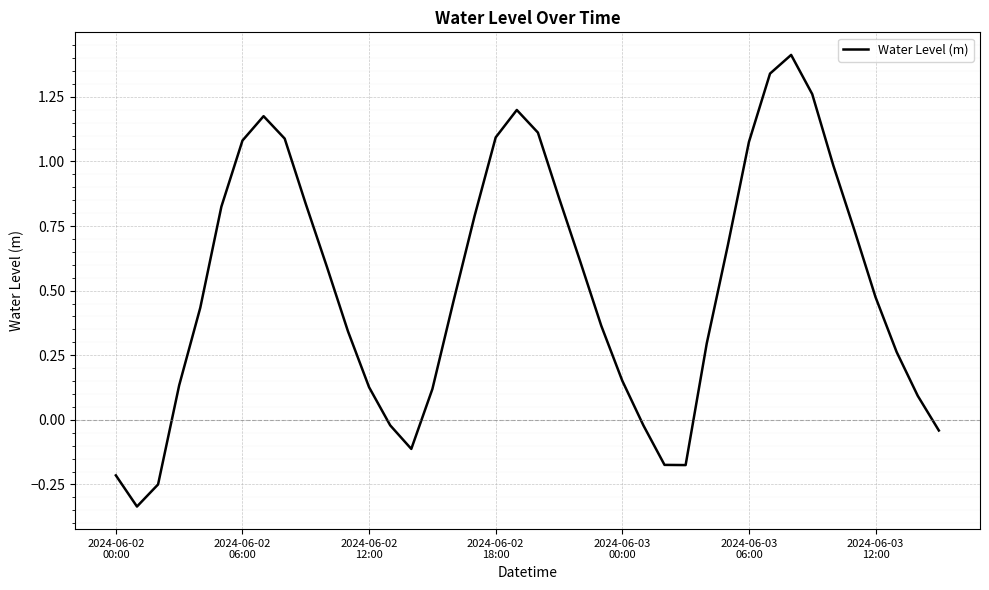

What is the maximum value shown in the chart?

1.4